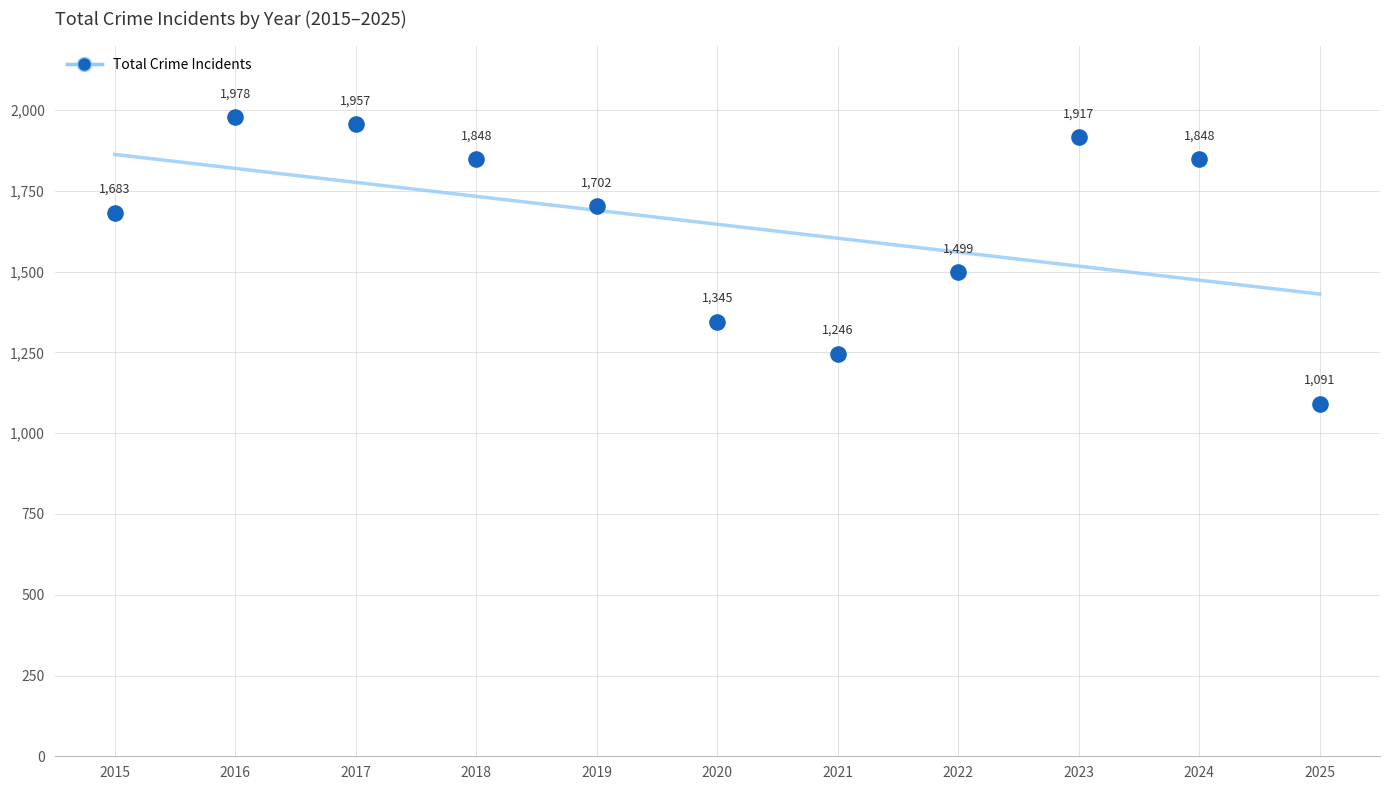

What is the average X value?

2020